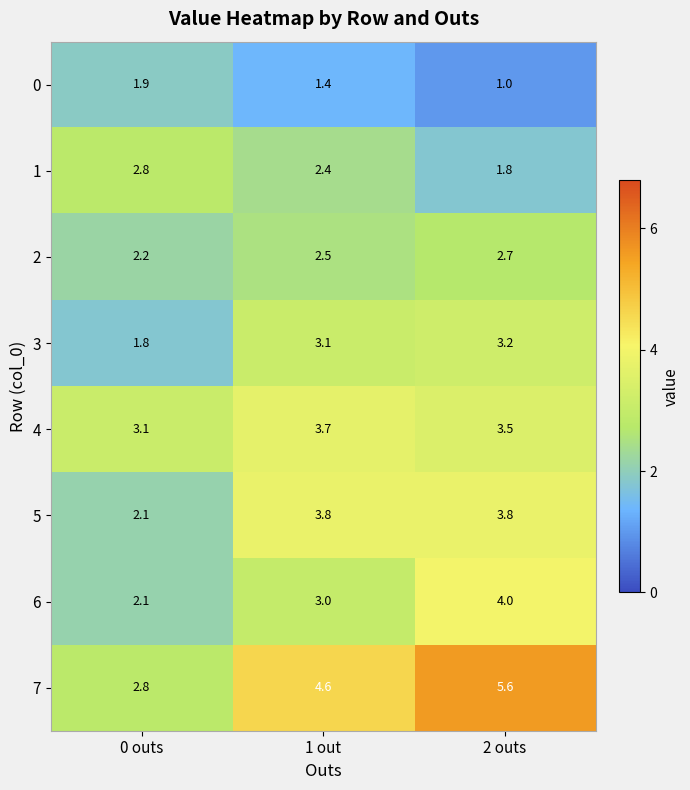

The 7 series shows 4.0 at 0 outs. True or false?

False